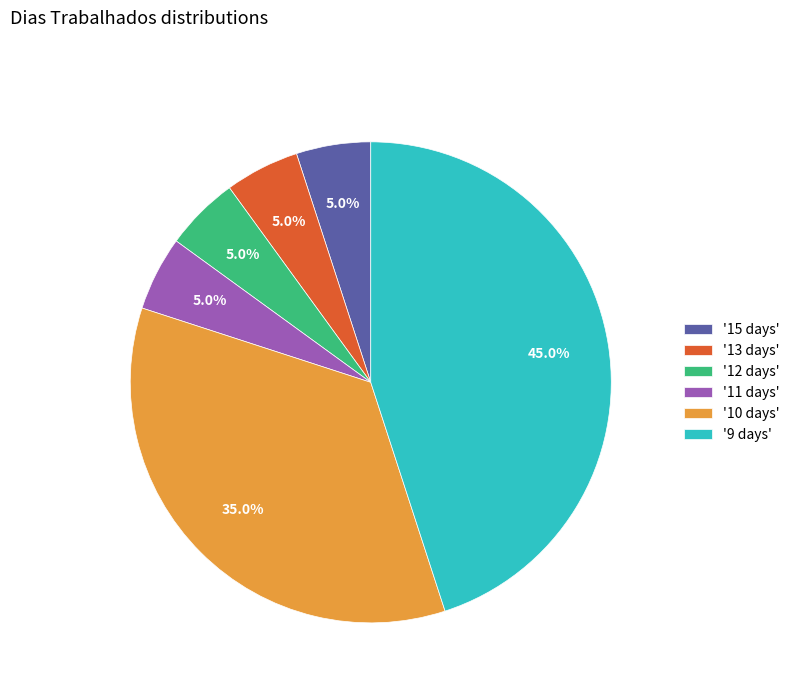

What percentage is NOT represented by '15 days'?

95.0%